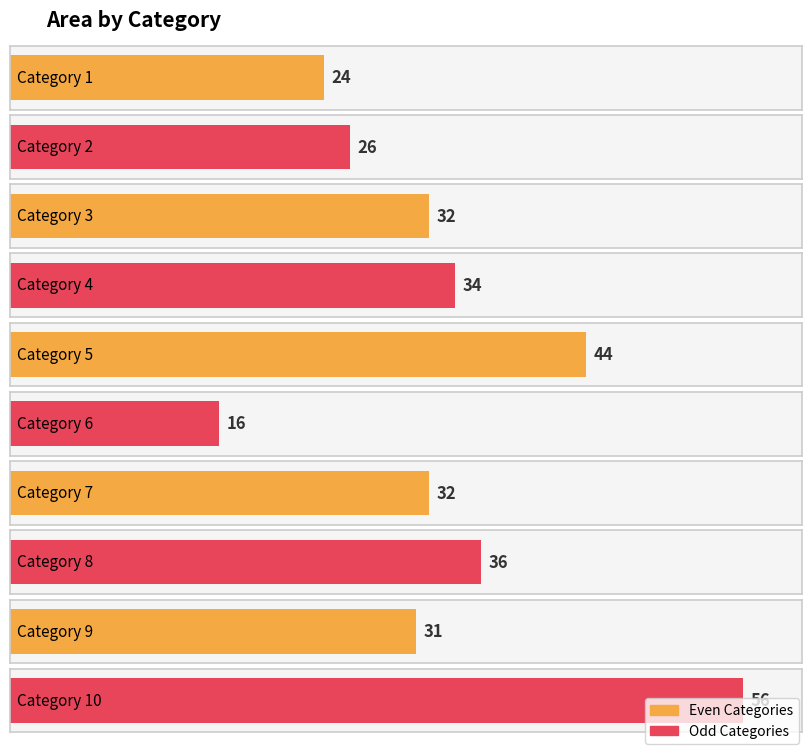

Which category has the lowest value across all series?

6